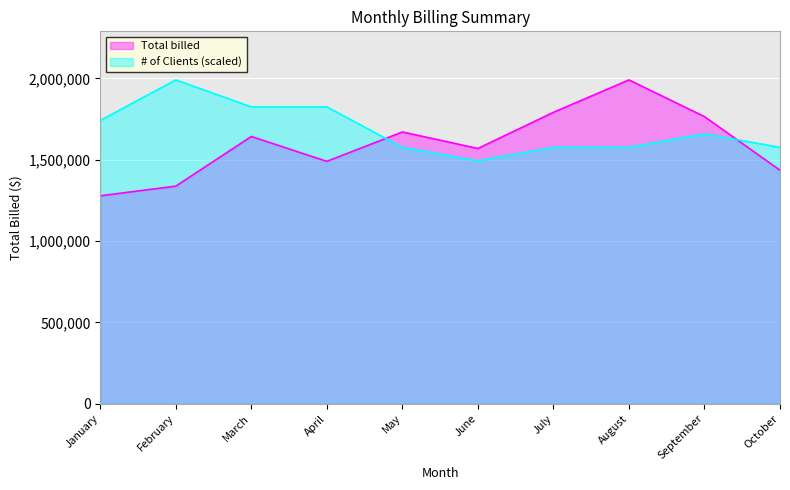

Reading left to right, extract all data points from this chart.

Total billed: 1278450.3	1337759.5	1643138.2	1490346.3	1670949.0	1569412.0	1791744.0	1991047.0	1765312.0	1435785.0
# of Clients: 1742166.1	1991047.0	1825126.4	1825126.4	1576245.5	1493285.2	1576245.5	1576245.5	1659205.8	1576245.5